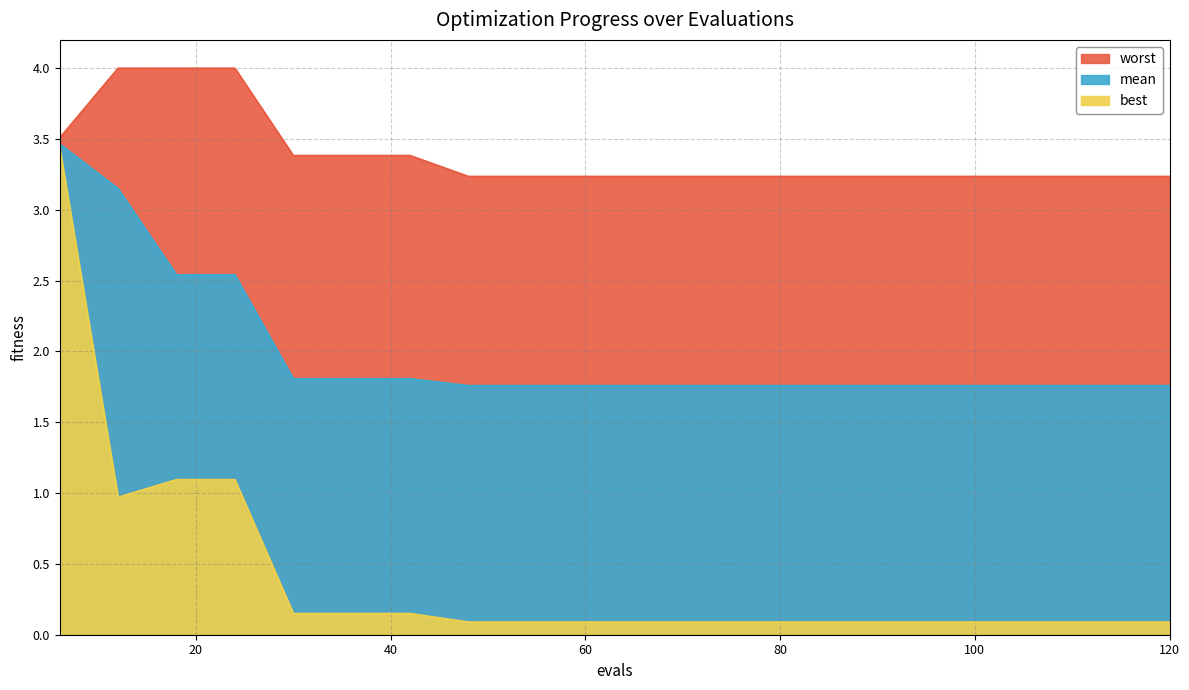

What is the total value across all series at 90?

5.1